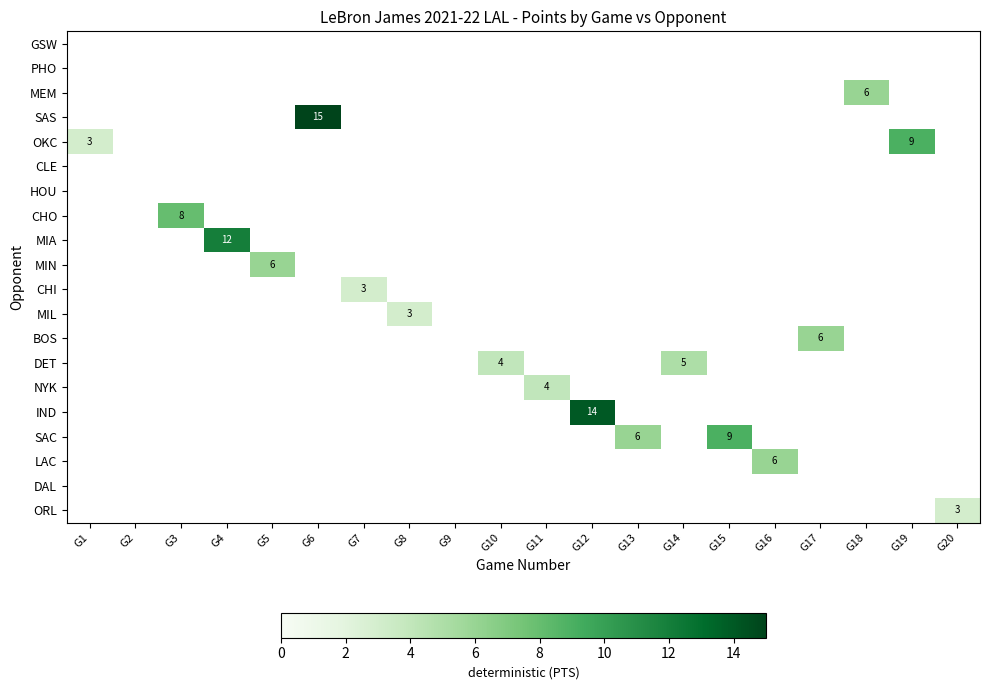

At how many categories does at least one series exceed 8?

5